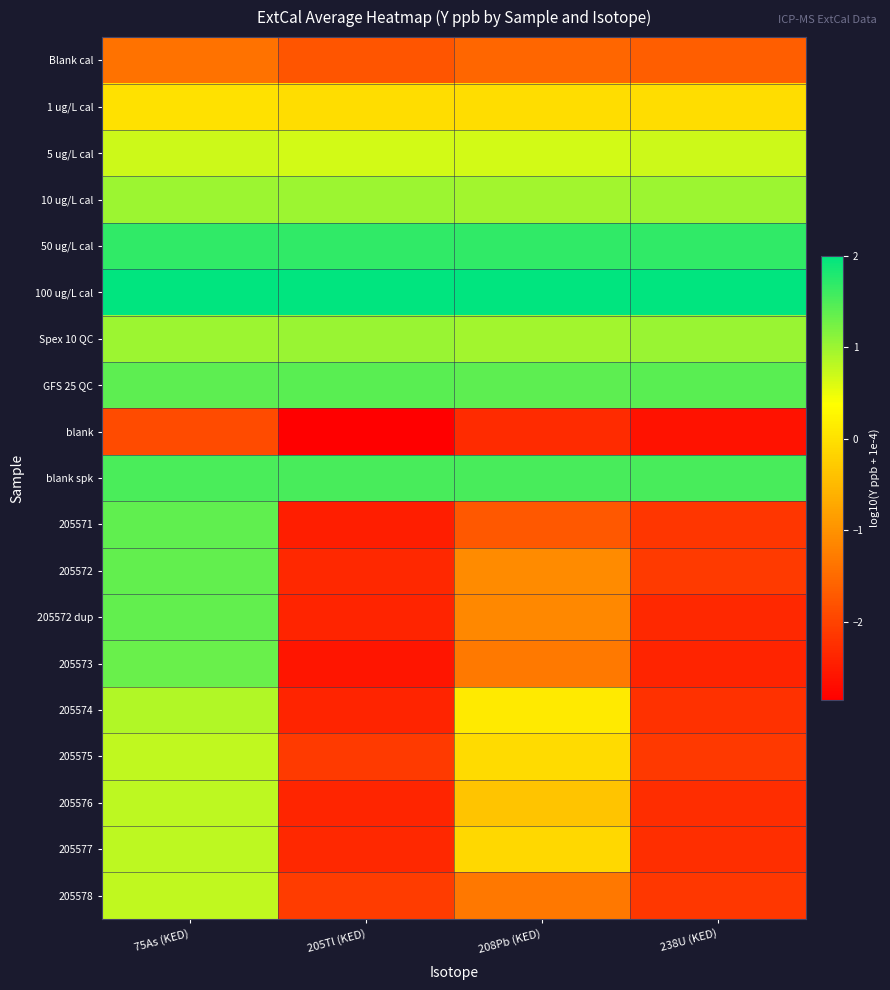

Reading left to right, list all the values displayed in this chart.

Blank cal: 75As (KED)=-1.4	205Tl (KED)=-1.8	208Pb (KED)=-1.6	238U (KED)=-1.7
1 ug/L cal: 75As (KED)=0.0	205Tl (KED)=-0.0	208Pb (KED)=-0.0	238U (KED)=-0.0
5 ug/L cal: 75As (KED)=0.7	205Tl (KED)=0.7	208Pb (KED)=0.7	238U (KED)=0.7
10 ug/L cal: 75As (KED)=1.0	205Tl (KED)=1.0	208Pb (KED)=1.0	238U (KED)=1.0
50 ug/L cal: 75As (KED)=1.7	205Tl (KED)=1.7	208Pb (KED)=1.7	238U (KED)=1.7
100 ug/L cal: 75As (KED)=2.0	205Tl (KED)=2.0	208Pb (KED)=2.0	238U (KED)=2.0
Spex 10 QC: 75As (KED)=1.0	205Tl (KED)=1.0	208Pb (KED)=1.0	238U (KED)=1.0
GFS 25 QC: 75As (KED)=1.4	205Tl (KED)=1.4	208Pb (KED)=1.4	238U (KED)=1.4
blank: 75As (KED)=-1.9	205Tl (KED)=-2.9	208Pb (KED)=-2.3	238U (KED)=-2.6
blank spk: 75As (KED)=1.5	205Tl (KED)=1.5	208Pb (KED)=1.5	238U (KED)=1.5
205571: 75As (KED)=1.4	205Tl (KED)=-2.5	208Pb (KED)=-1.7	238U (KED)=-2.2
205572: 75As (KED)=1.4	205Tl (KED)=-2.3	208Pb (KED)=-1.1	238U (KED)=-2.1
205572 dup: 75As (KED)=1.4	205Tl (KED)=-2.4	208Pb (KED)=-1.1	238U (KED)=-2.3
205573: 75As (KED)=1.3	205Tl (KED)=-2.6	208Pb (KED)=-1.3	238U (KED)=-2.4
205574: 75As (KED)=0.9	205Tl (KED)=-2.4	208Pb (KED)=0.1	238U (KED)=-2.2
205575: 75As (KED)=0.8	205Tl (KED)=-2.1	208Pb (KED)=-0.1	238U (KED)=-2.1
205576: 75As (KED)=0.8	205Tl (KED)=-2.4	208Pb (KED)=-0.4	238U (KED)=-2.3
205577: 75As (KED)=0.8	205Tl (KED)=-2.3	208Pb (KED)=-0.1	238U (KED)=-2.3
205578: 75As (KED)=0.8	205Tl (KED)=-2.1	208Pb (KED)=-1.3	238U (KED)=-2.1